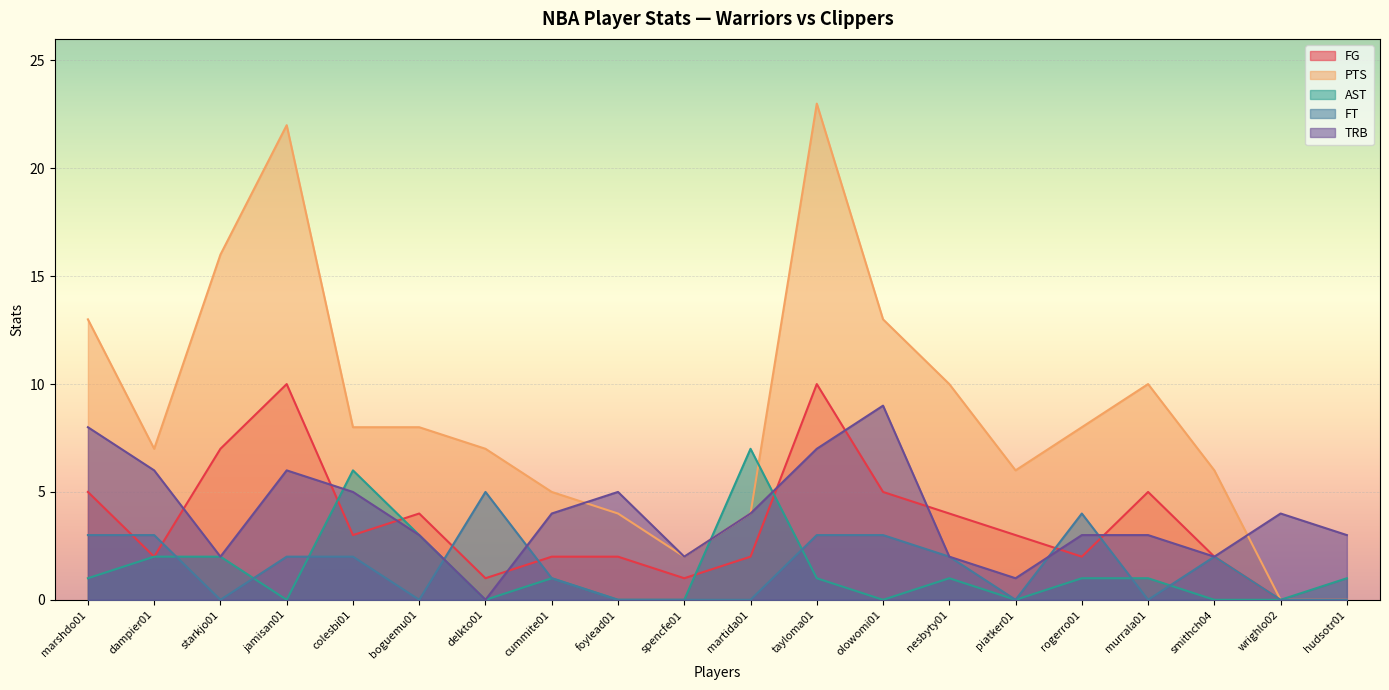

At how many categories does at least one series exceed 11?

5